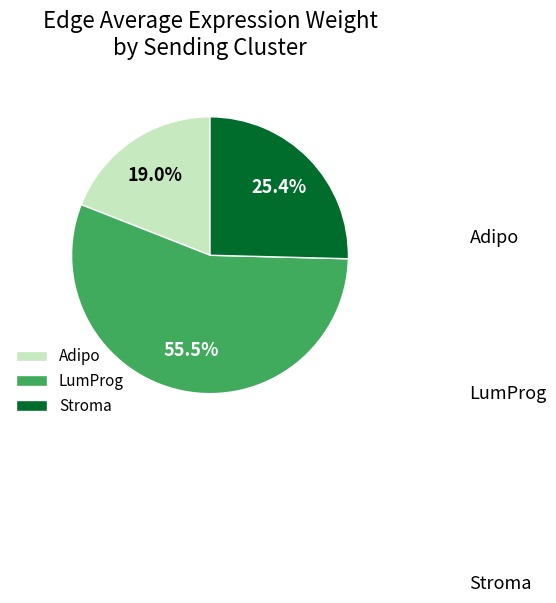

Which slice is the largest?

LumProg